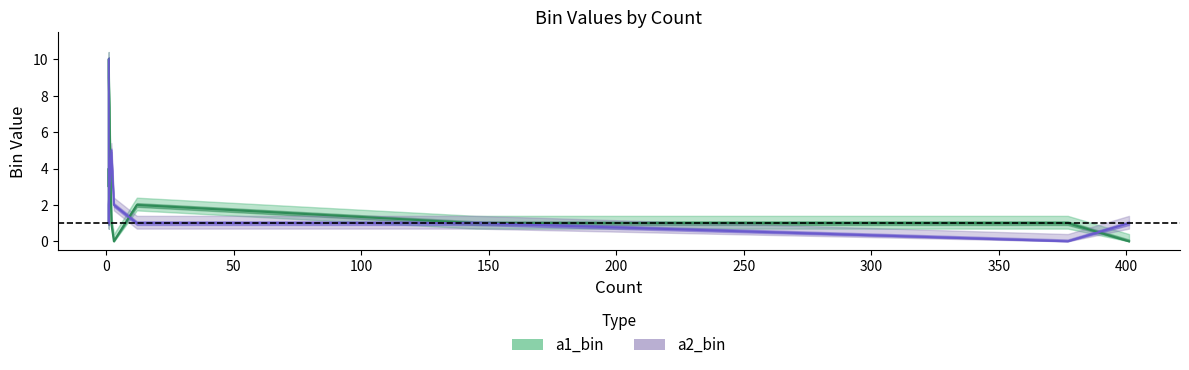

True or false: a1_bin has a value of 2 at 377.

False